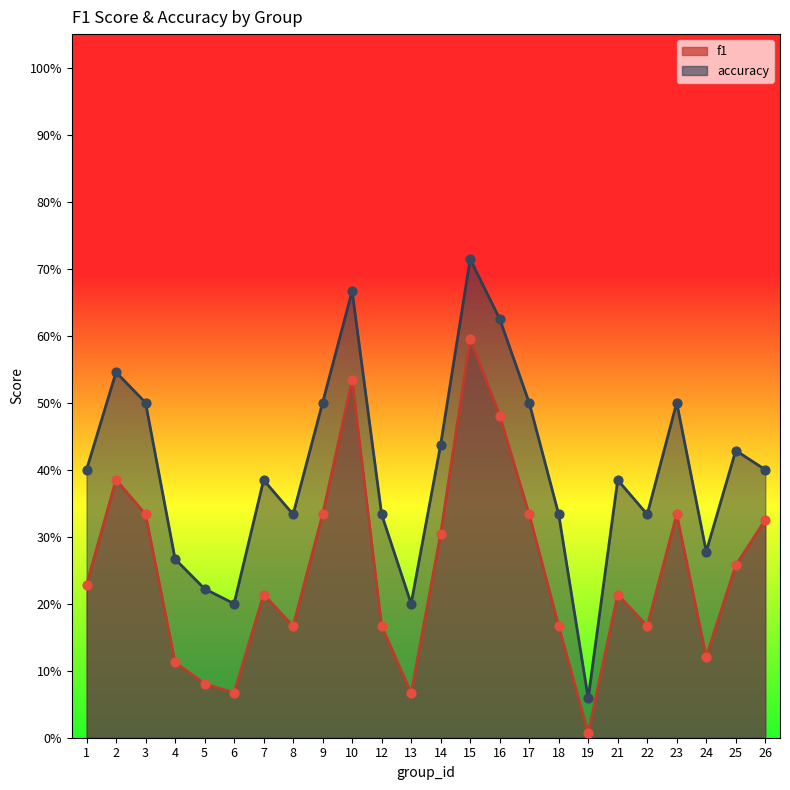

At which category is the sum across all series the highest?

15